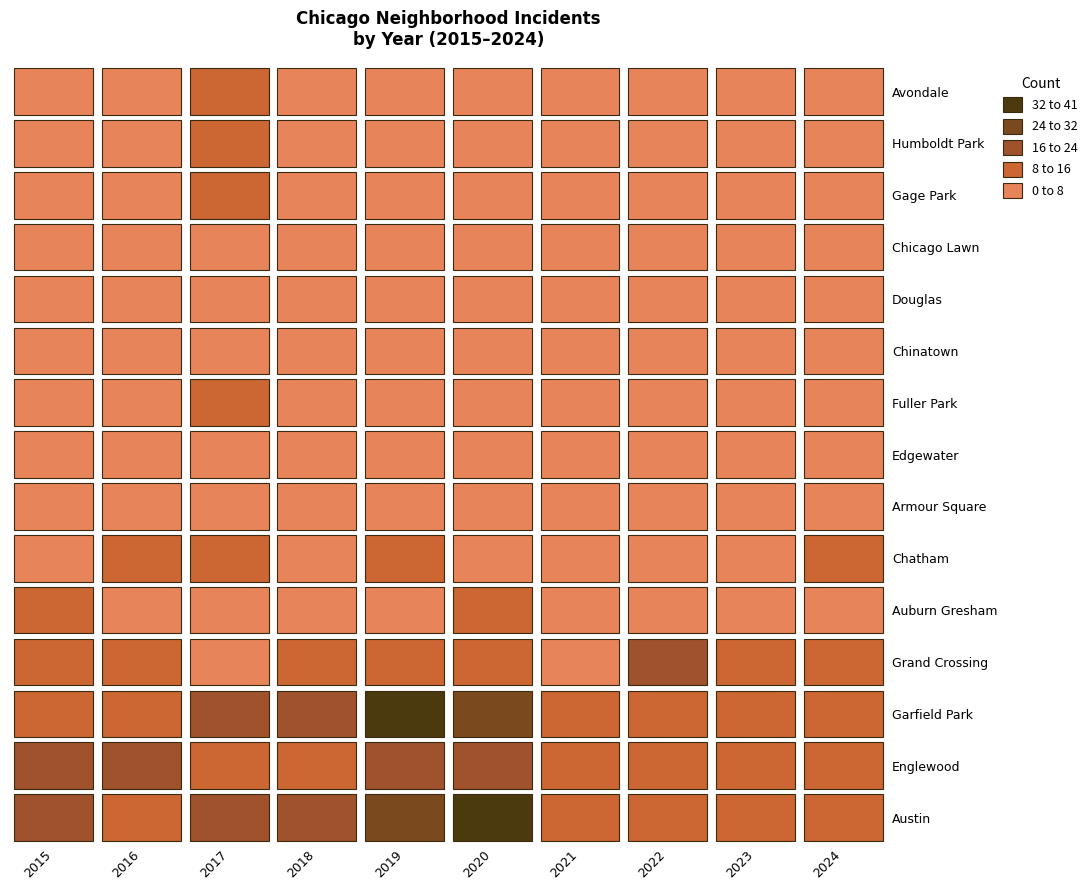

Count the number of data series in this chart.

15